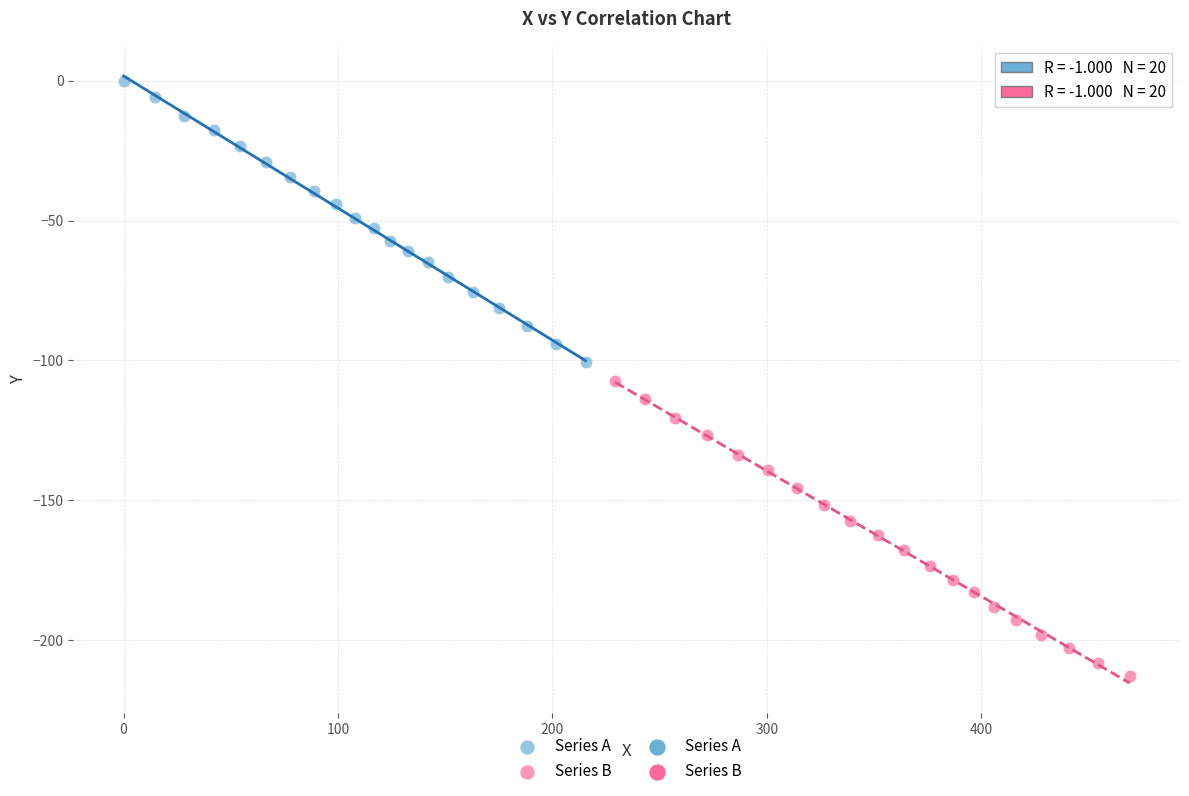

Which series contains the highest Y value?

Series A